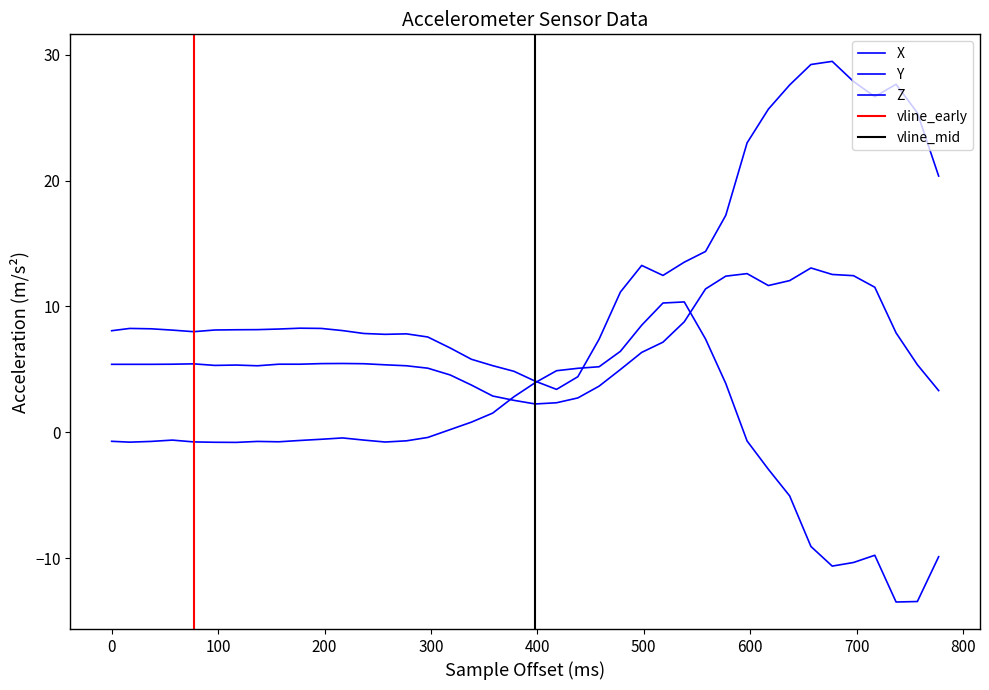

Which series has the widest spread of values?

Z